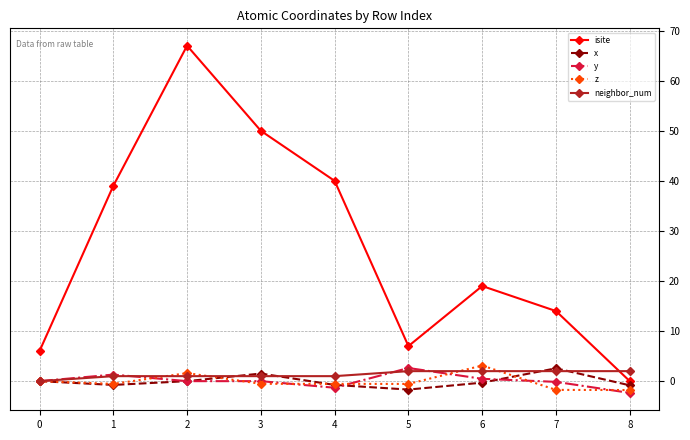

What is the value of the isite point at the 5th from the left?

40.0